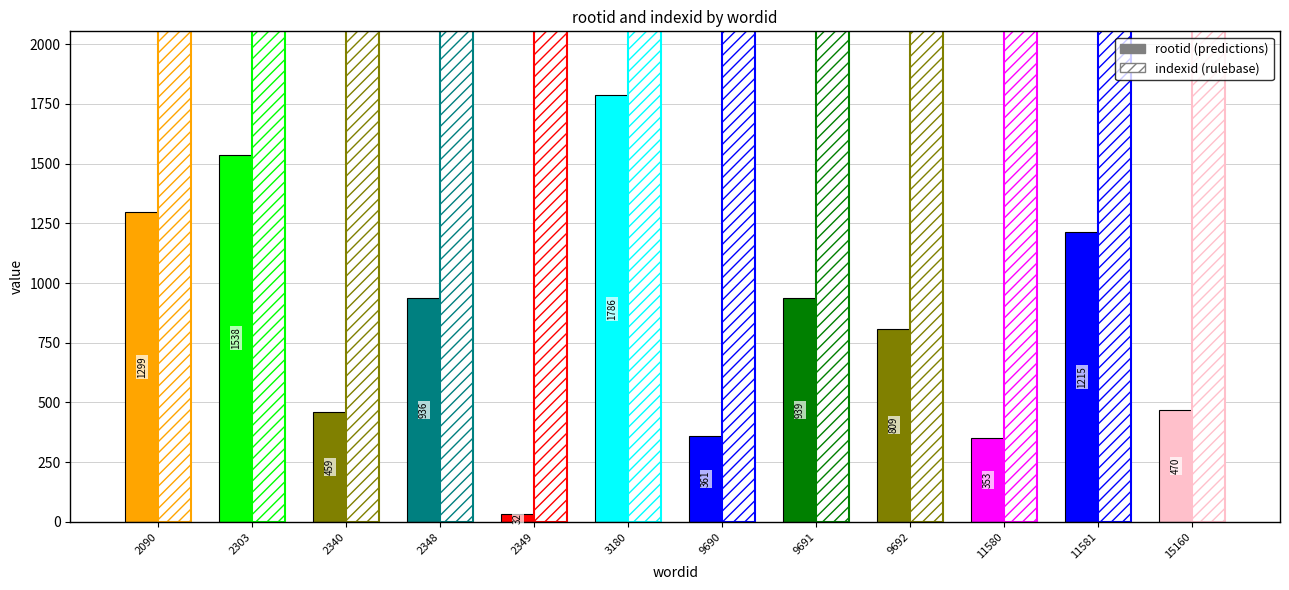

Rank the series by their average value, from highest to lowest.

indexid, rootid